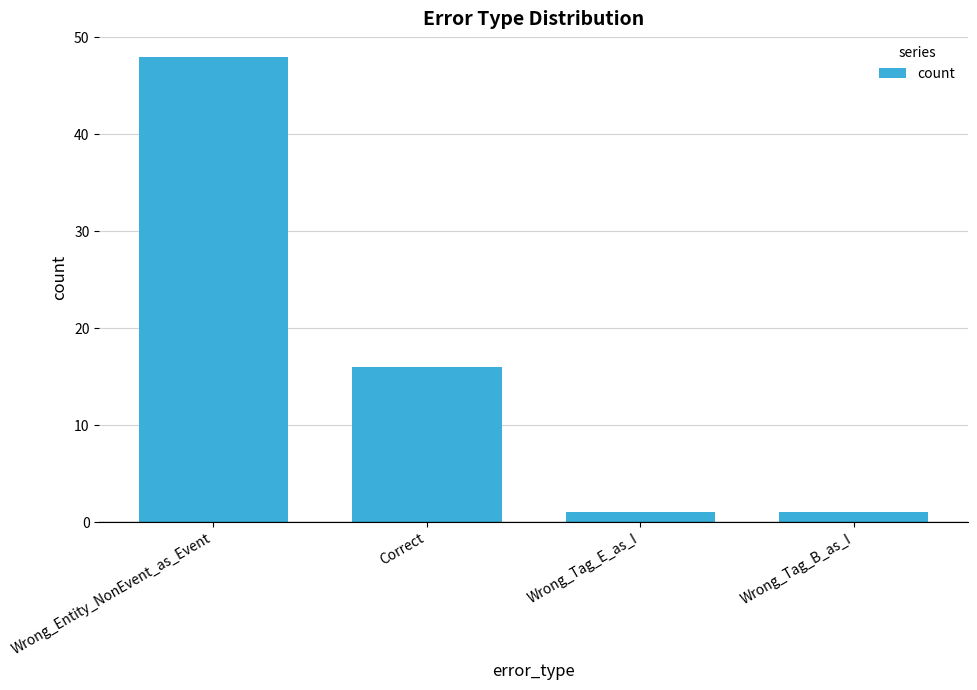

The value at Wrong_Entity_NonEvent_as_Event is 69. True or false?

False